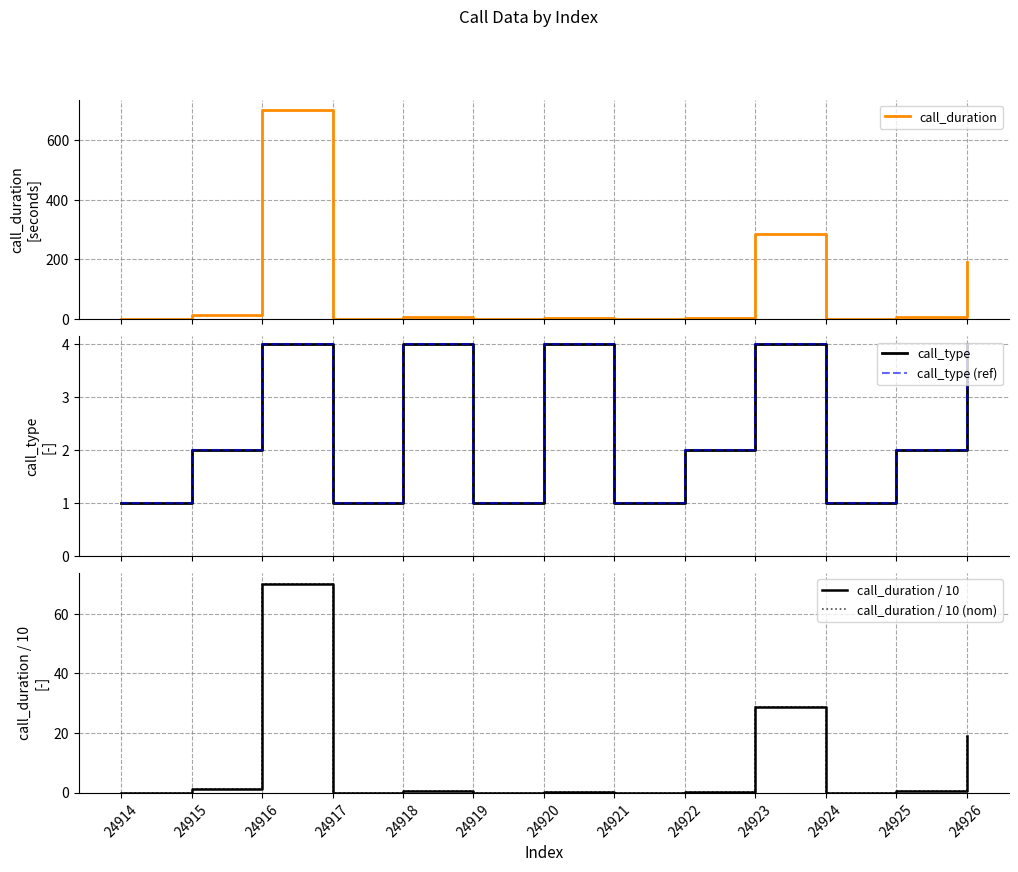

Which series has the widest spread of values?

call_duration